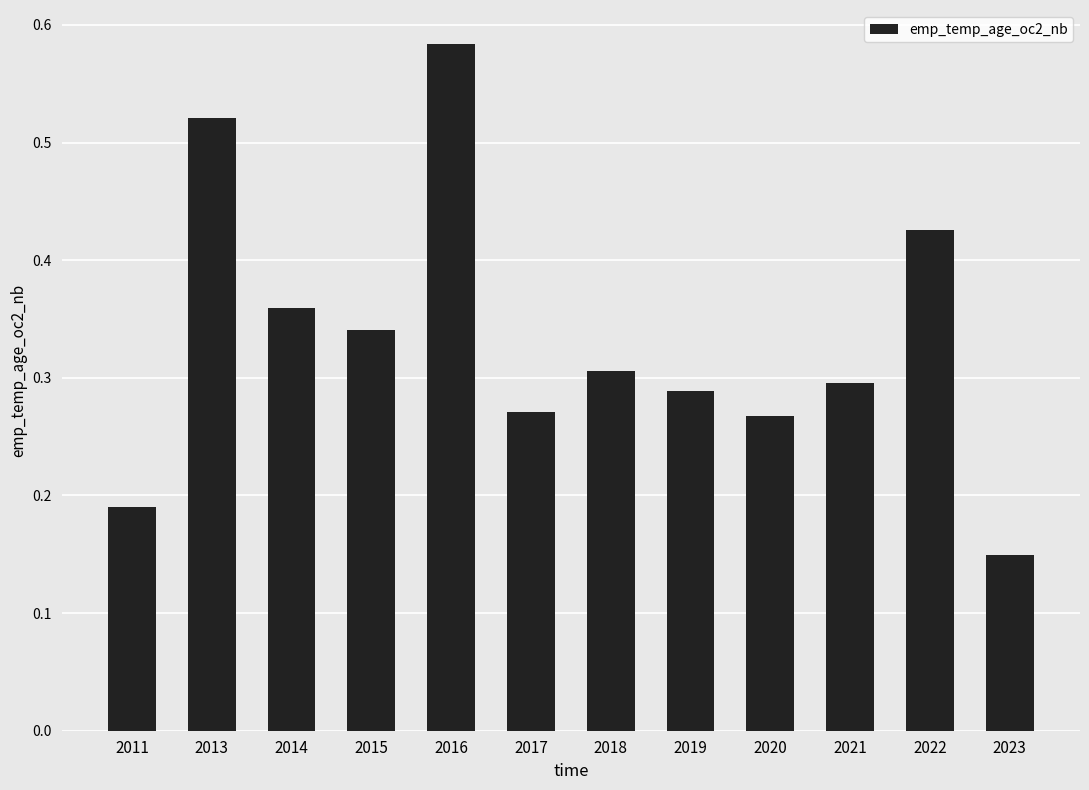

What is the sum of the values at 2013 and 2023?

0.7